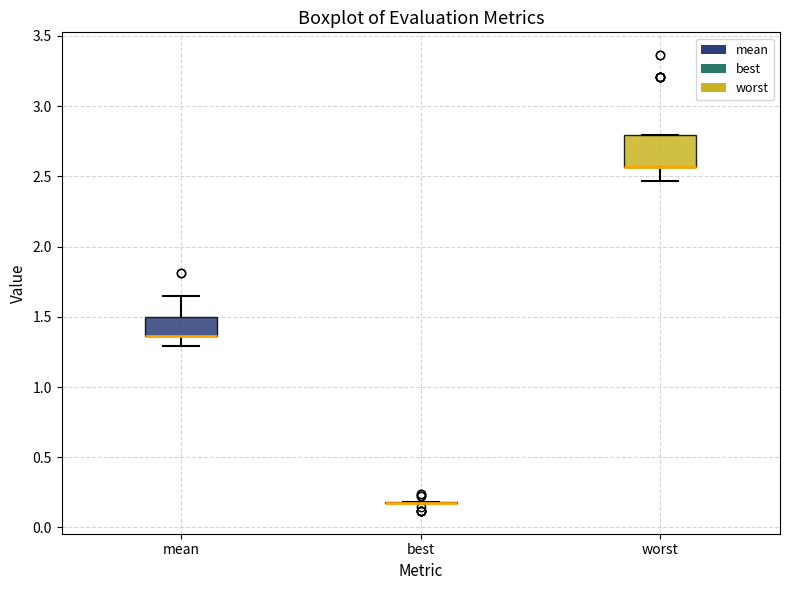

Reading left to right, transcribe this box plot: for each box, give where its median line is, the range the box spans, and where its two whiskers end, as read against the y-axis. The values are not printed on the chart, so give them approximately, as read against the axis.

mean: median 1.35 (drawn on the box's lower edge), box 1.35 to 1.50, whiskers 1.30 to 1.65
best: box collapsed to a line at 0.15, whiskers 0.15 to 0.20
worst: median 2.55 (drawn on the box's lower edge), box 2.55 to 2.80, whiskers 2.45 to 2.80